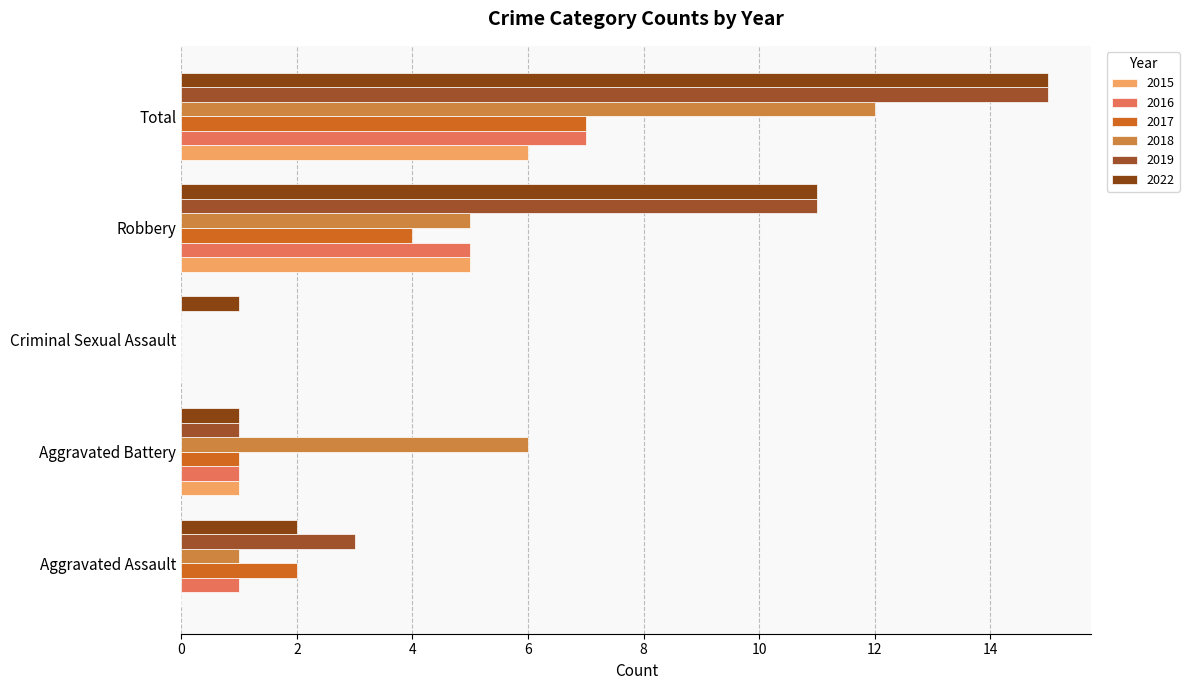

How many distinct data groups are displayed?

6